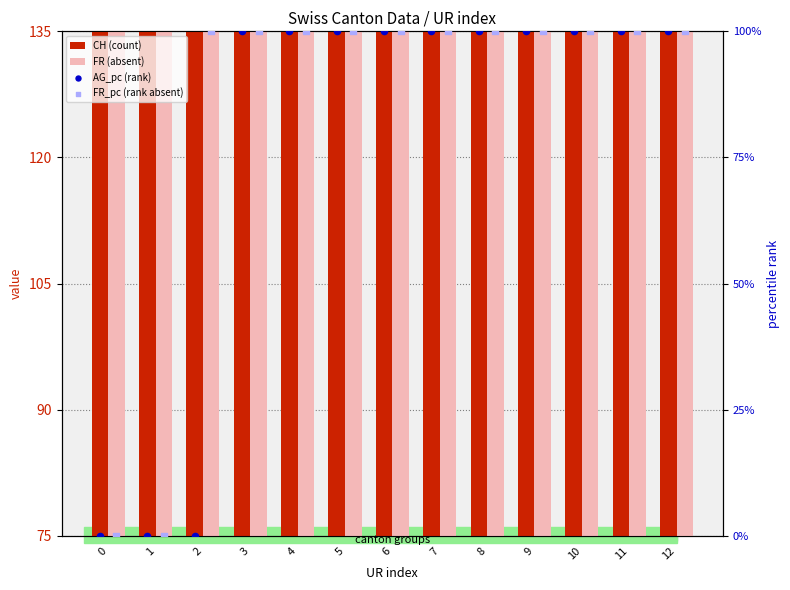

Is the value of CH (count) at 7 greater than the value of FR_pc (rank absent) at 11?

Yes